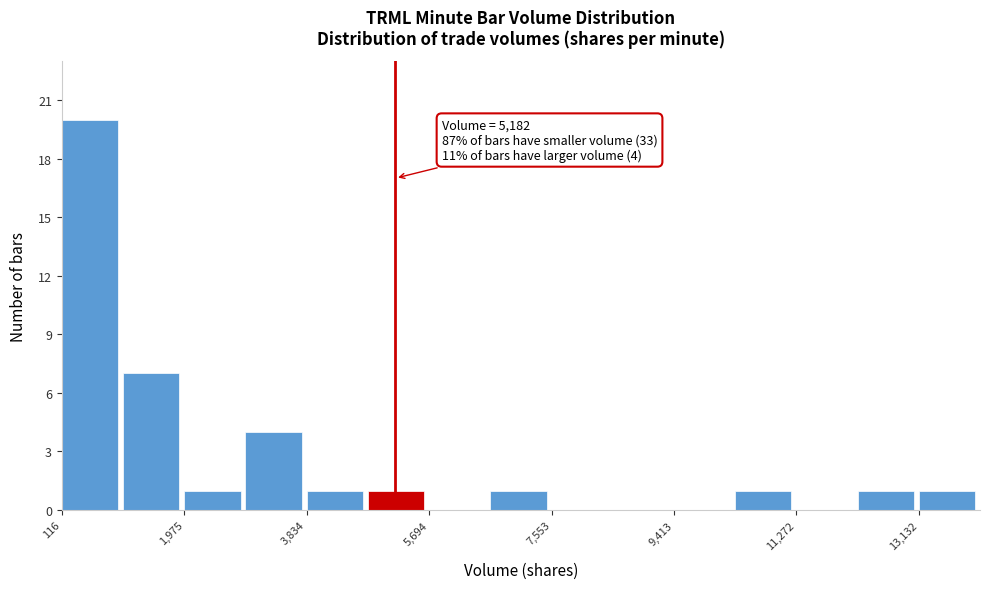

Which range on the x-axis has the tallest bar?

200 to 1000